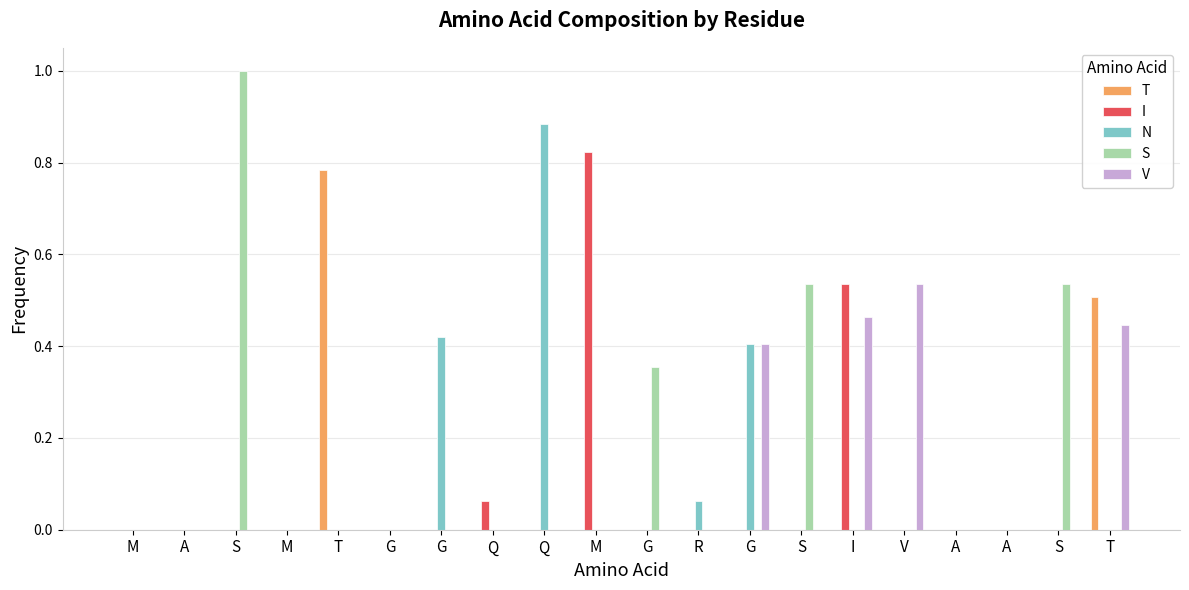

At which label does T reach its peak?

T